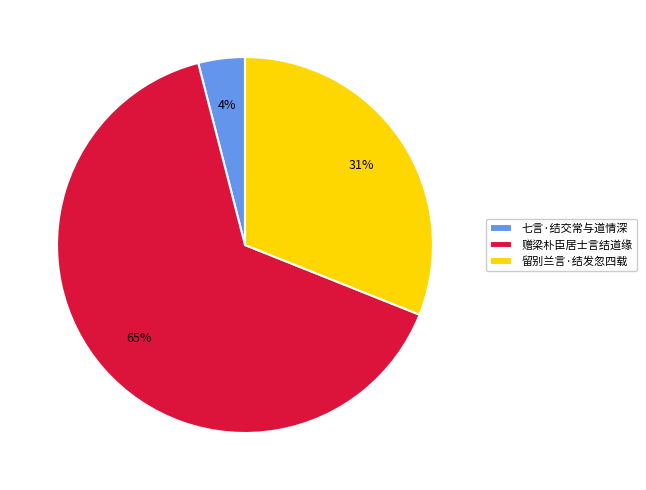

Is it true that 七言·结交常与道情深 is 4% of the pie?

True